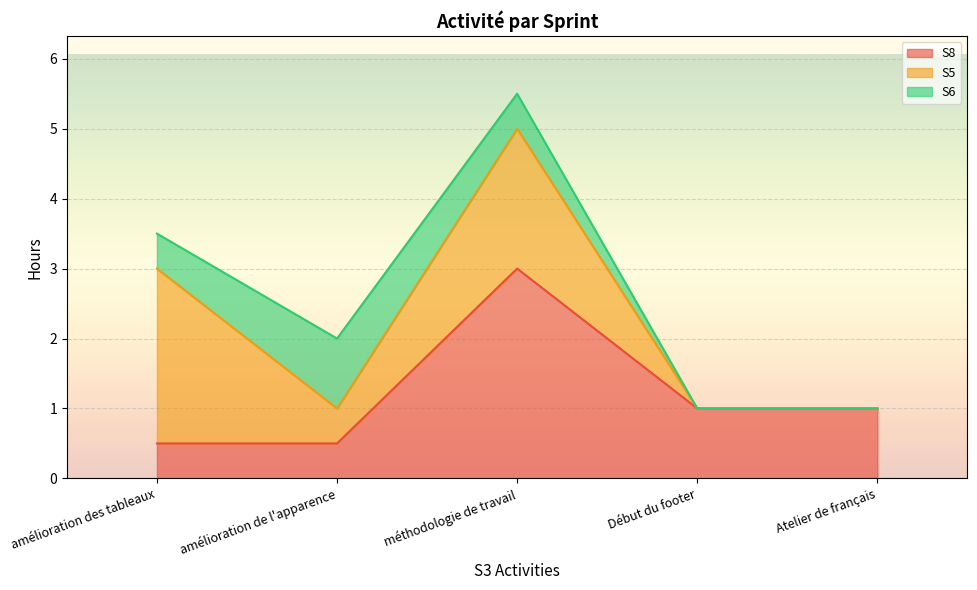

Between which two adjacent categories do S8 and S6 first intersect?

amélioration de l'apparence and méthodologie de travail